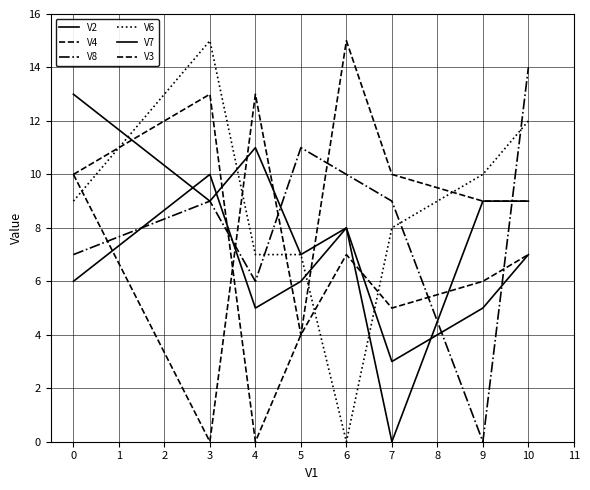

How many values in the V4 series are below 7?

4